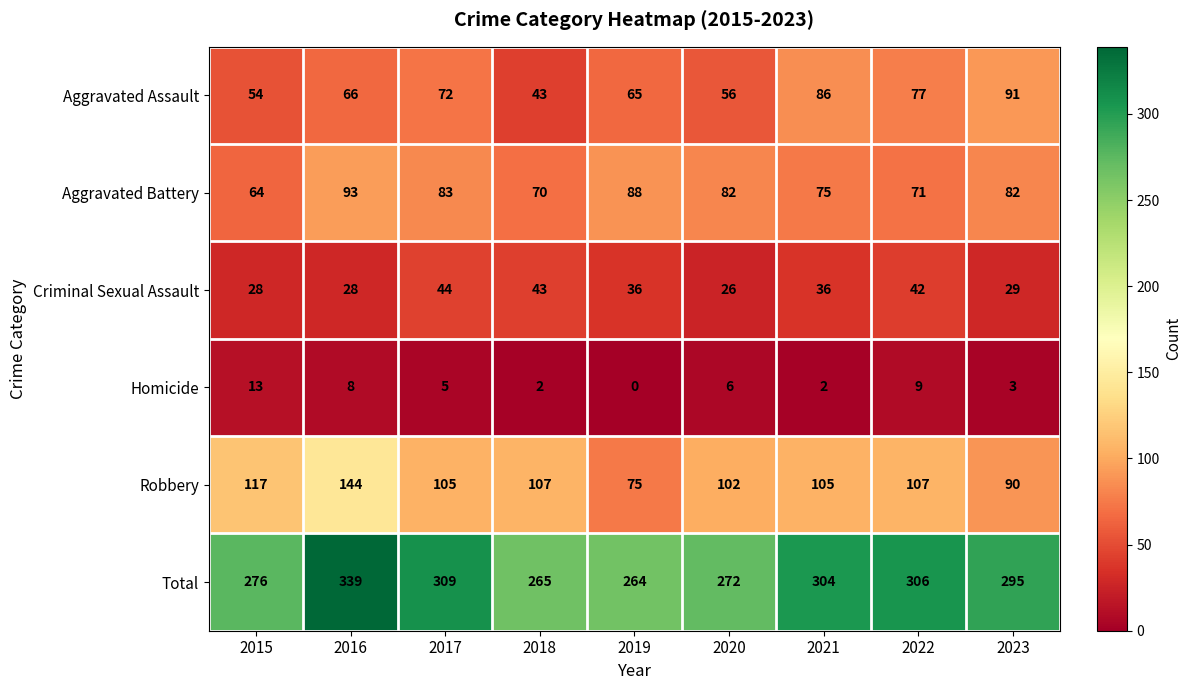

What is the sum of the Robbery values at 2023 and 2021?

195